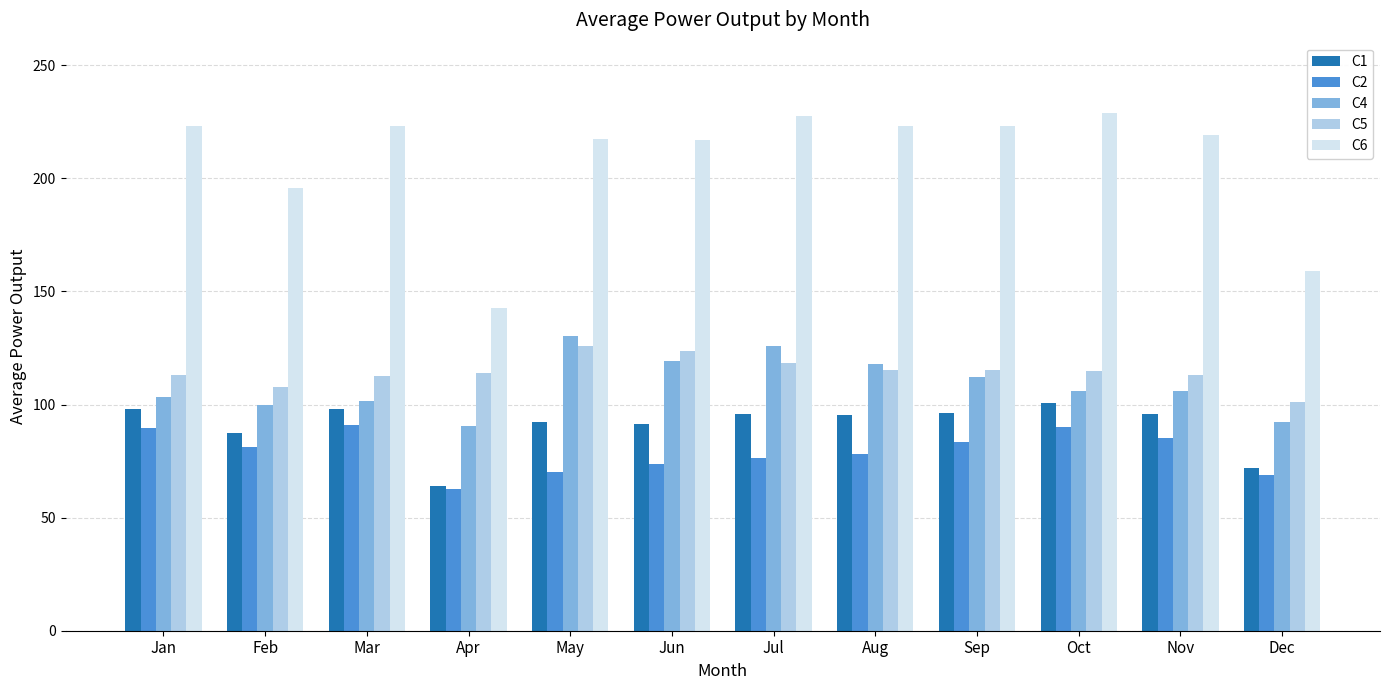

Is the value of C1 at May greater than the value of C5 at Sep?

No